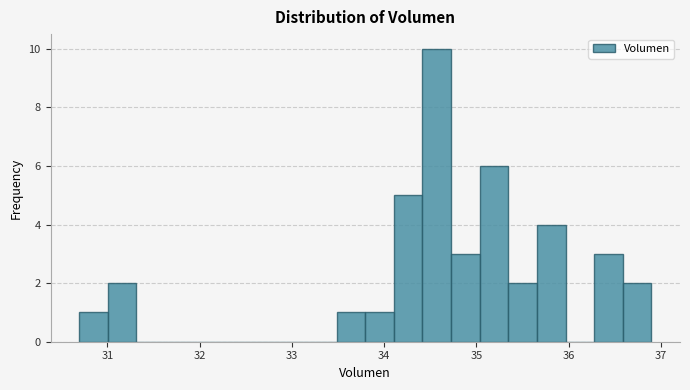

Around what value on the x-axis is the tallest bar? Give the approximate position of its centre, as read against the axis.

34.6